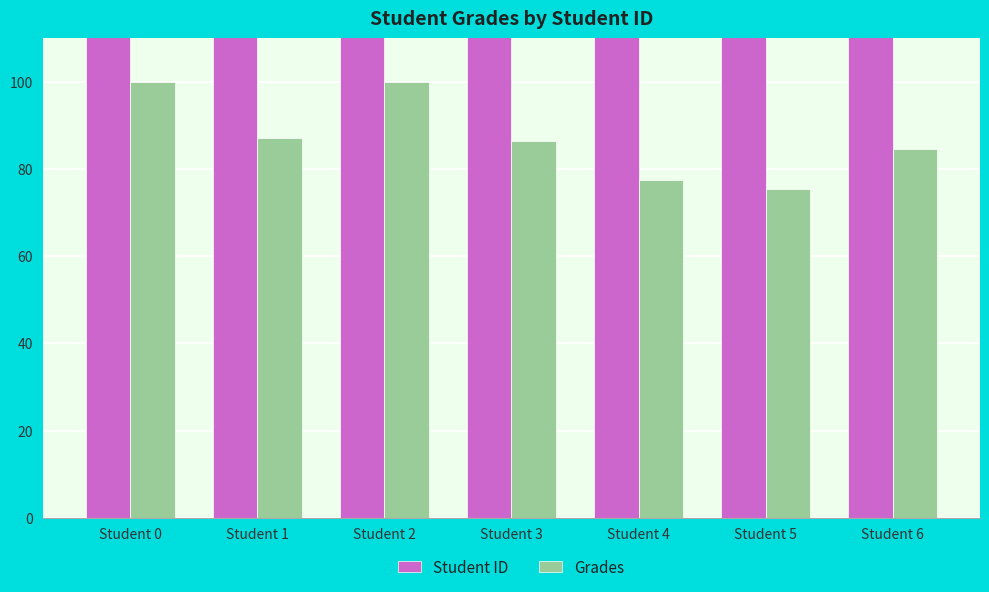

What is the smallest value displayed?

75.4